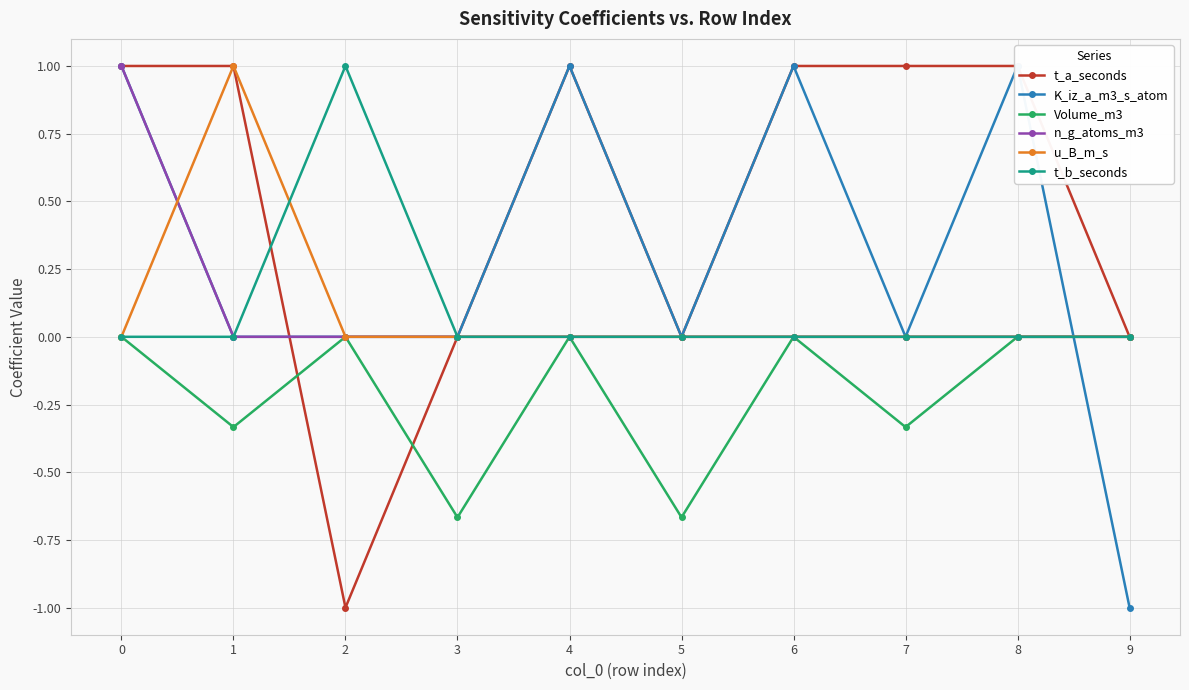

What is the sum of all K_iz_a_m3_s_atom values?

3.0